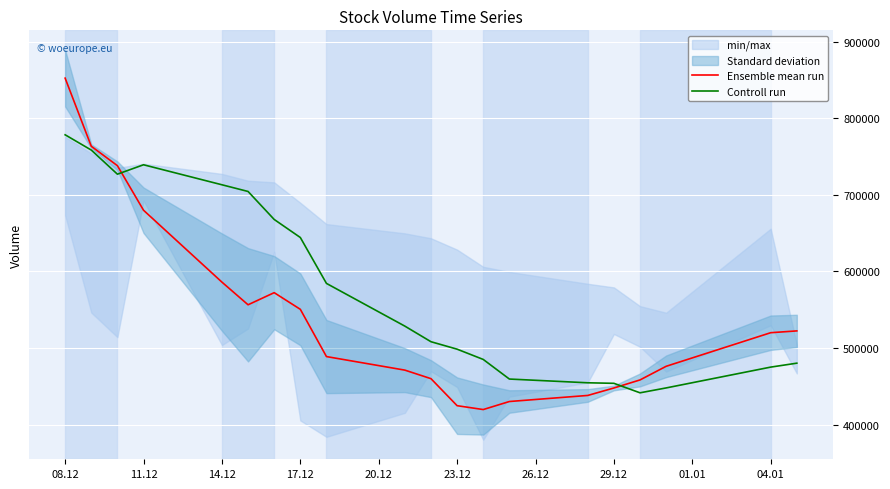

The value of Ensemble mean run at 17.12 is 233751.6. True or false?

False